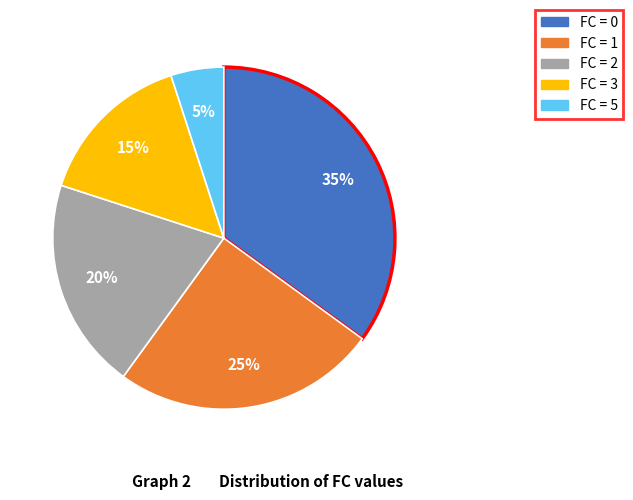

To the nearest percent, what is the average slice percentage?

20%